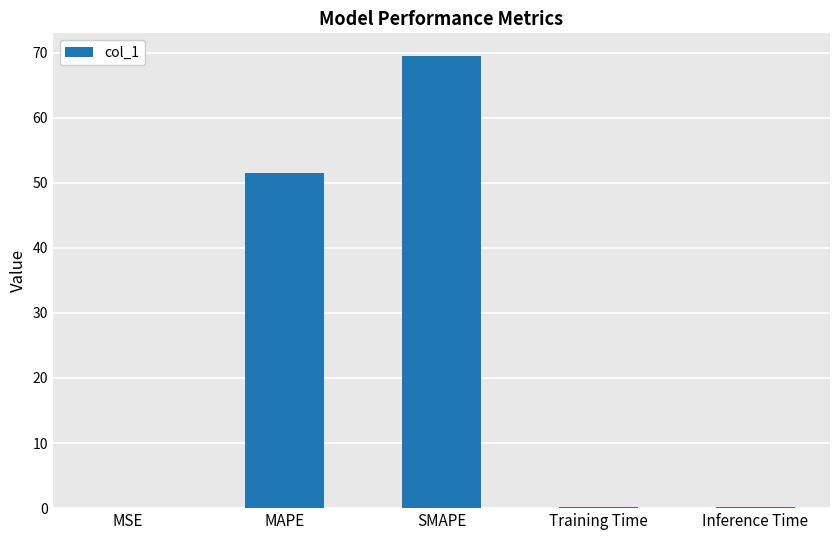

Are the bars grouped side by side (vs. stacked)?

No